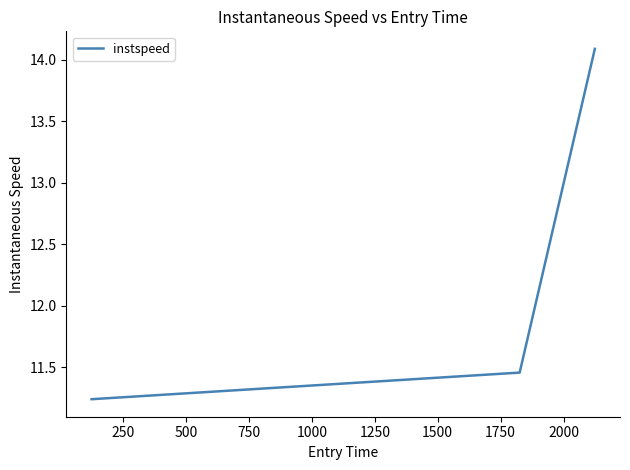

What is the greatest value displayed?

14.1